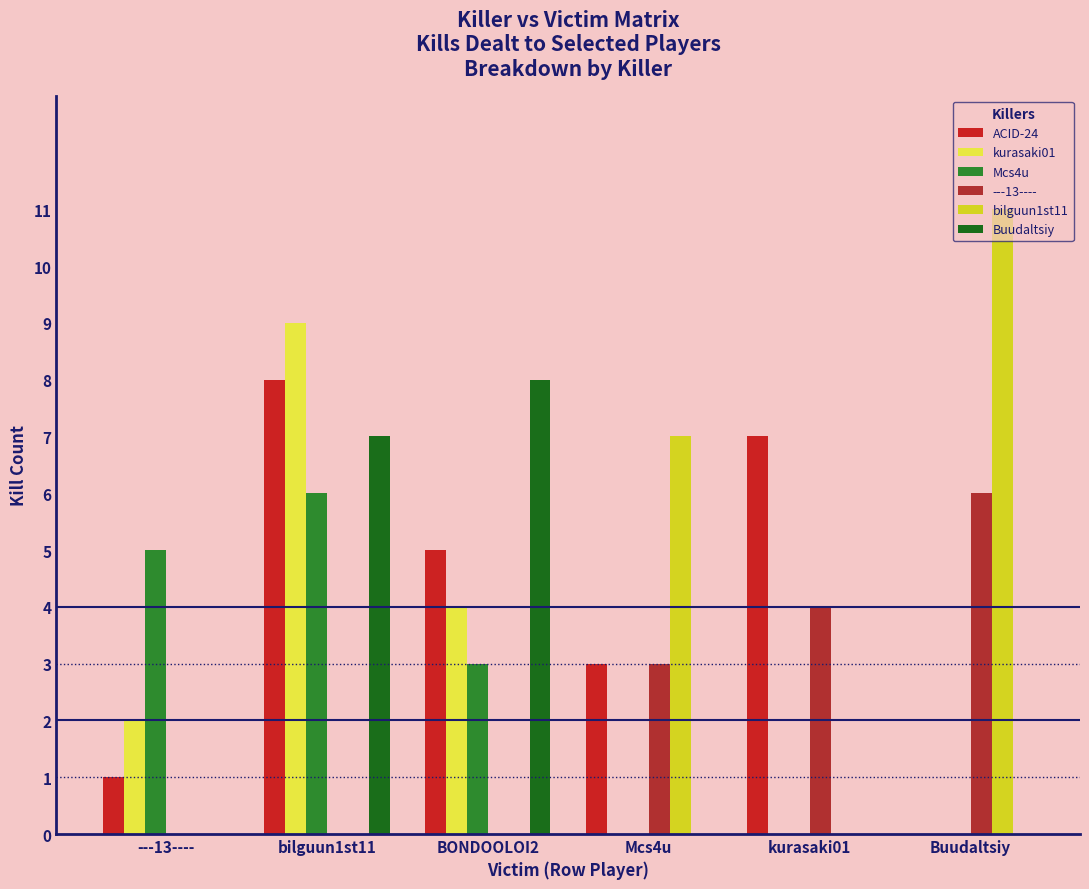

Are the bars grouped side by side (vs. stacked)?

Yes